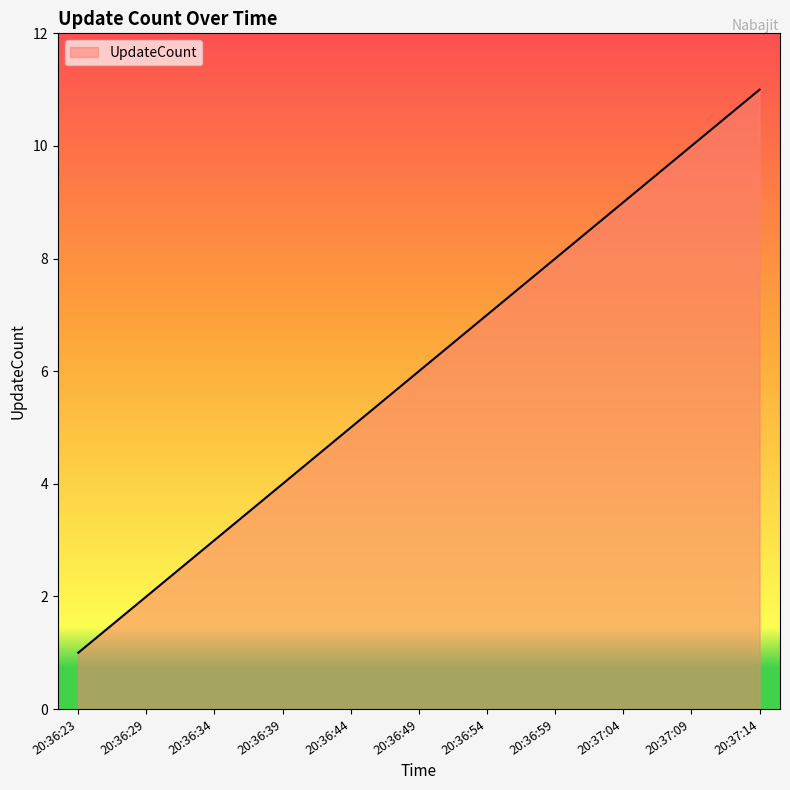

Reading left to right, list all the values displayed in this chart.

1	2	3	4	5	6	7	8	9	10	11